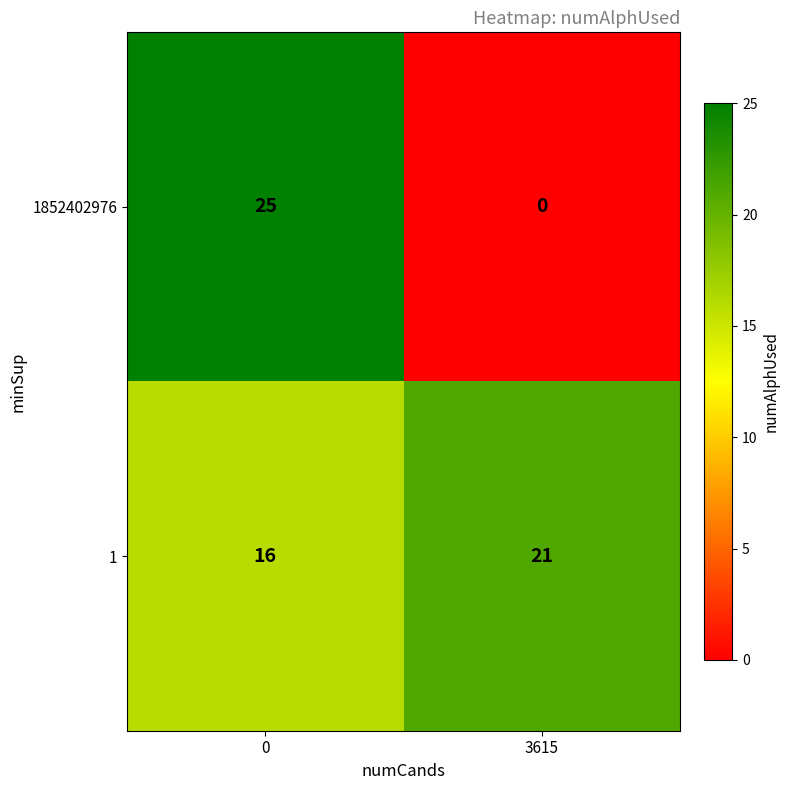

The value of 1 at 0 is 4. True or false?

False